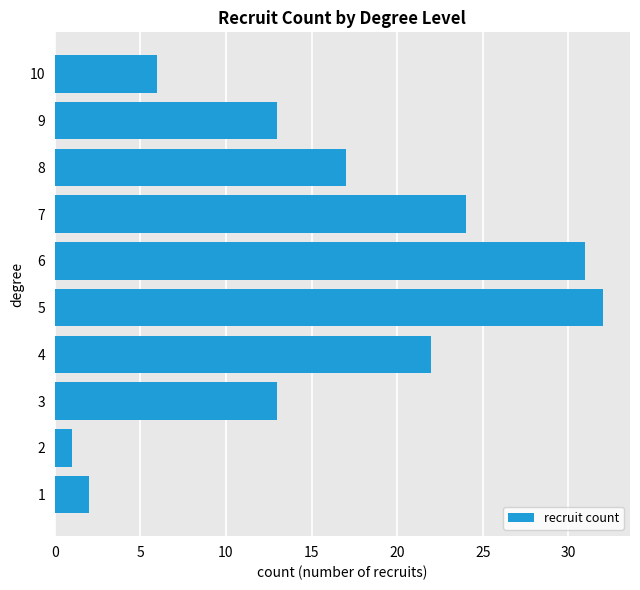

What is the average value?

16